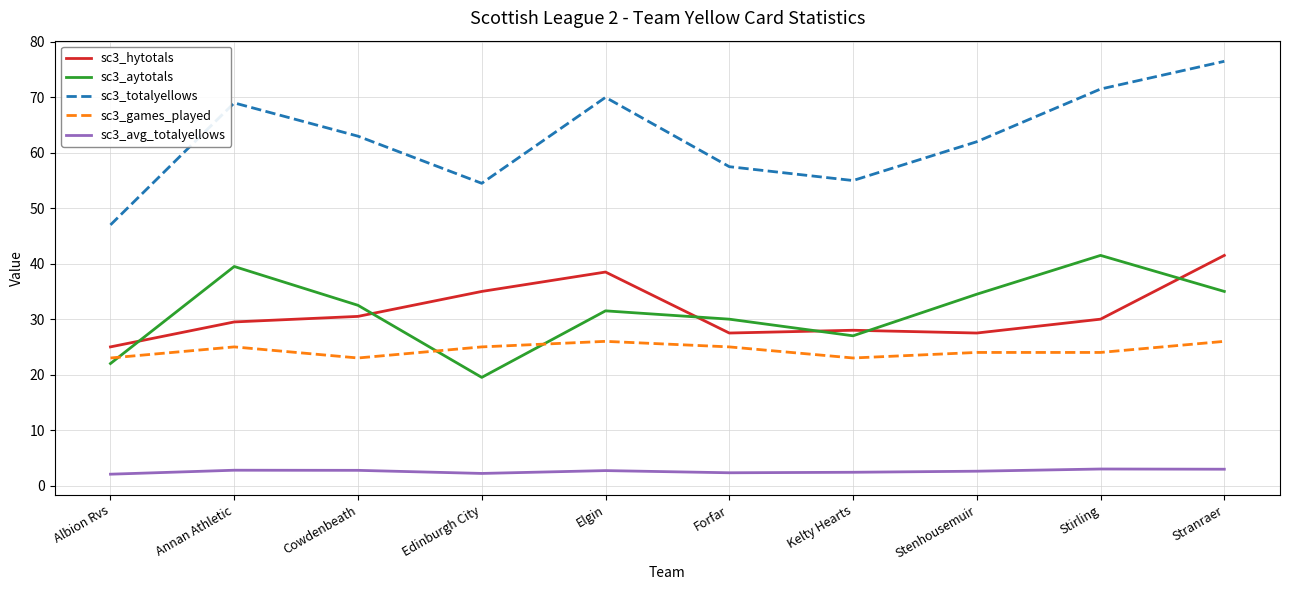

At which label does sc3_aytotals reach its minimum?

Edinburgh City